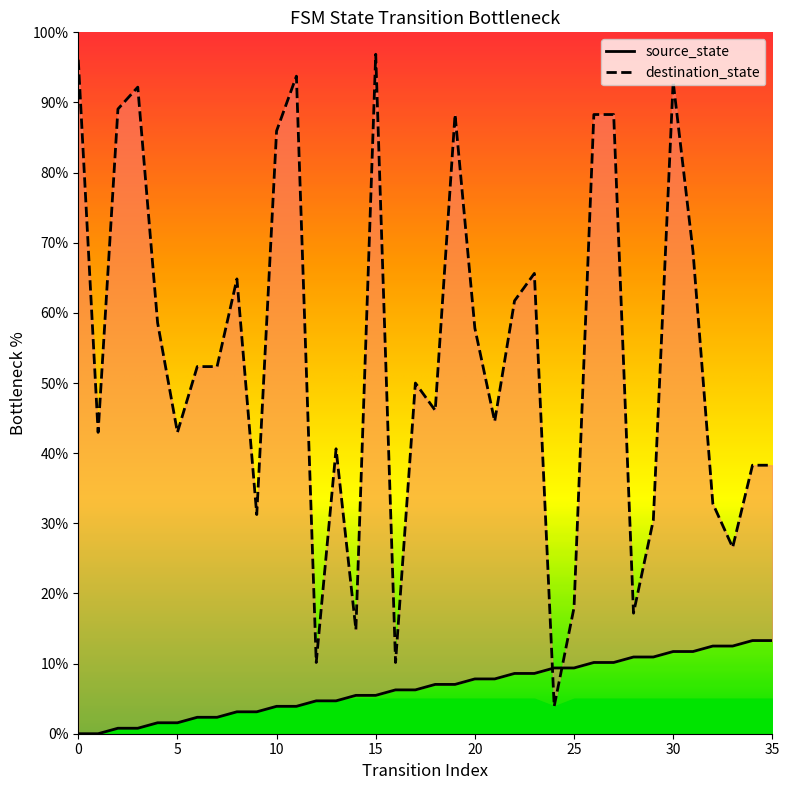

What is the spread (max minus min) of values at 6?

50.0